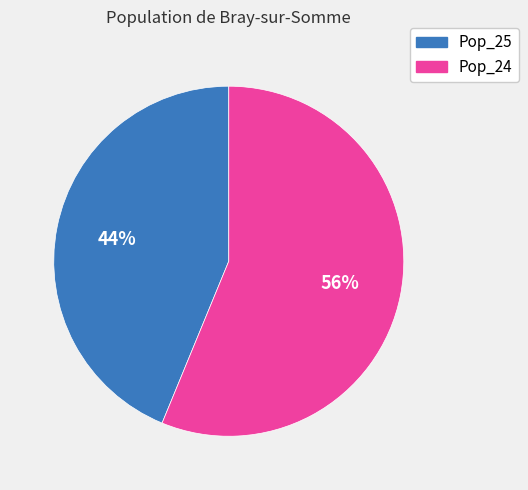

The Pop_24 slice represents 51% of the pie. True or false?

False